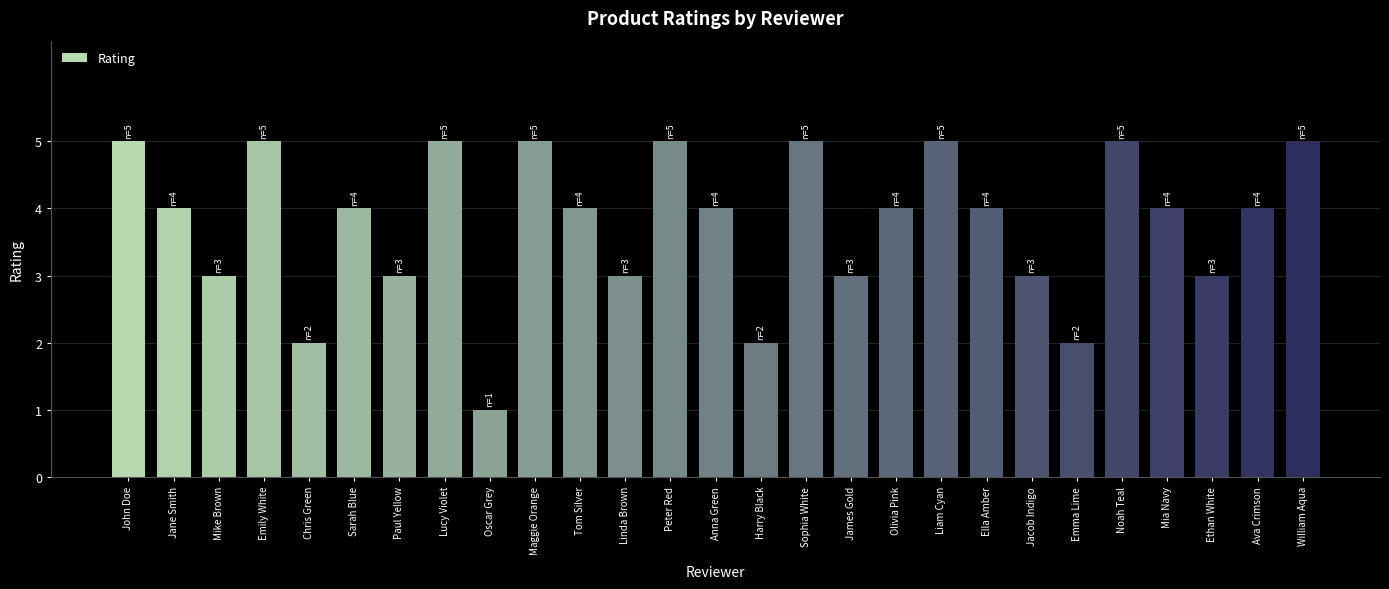

Approximately how many times larger is the value at Chris Green compared to William Aqua?

0.4